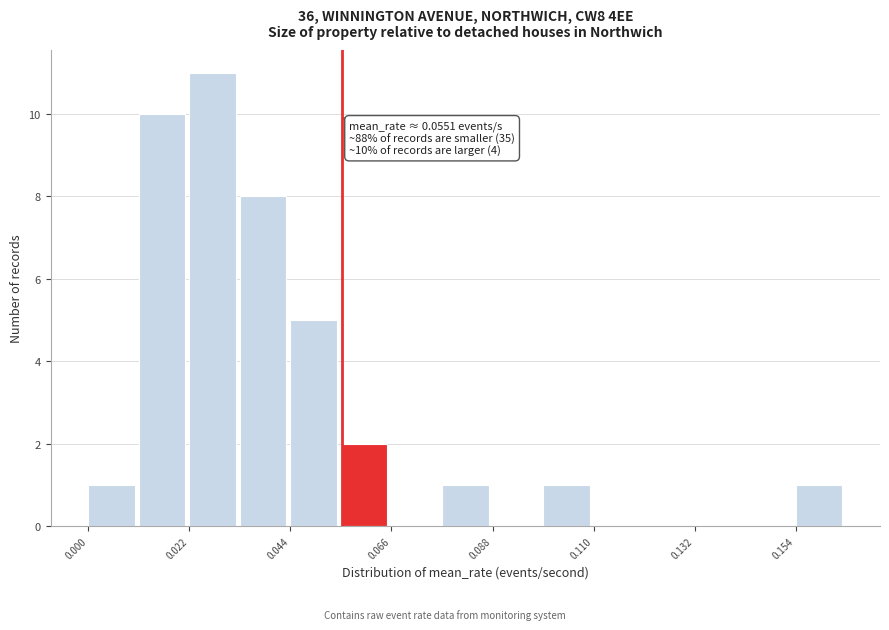

Read against the x-axis, roughly where is the centre of the tallest bar?

0.025